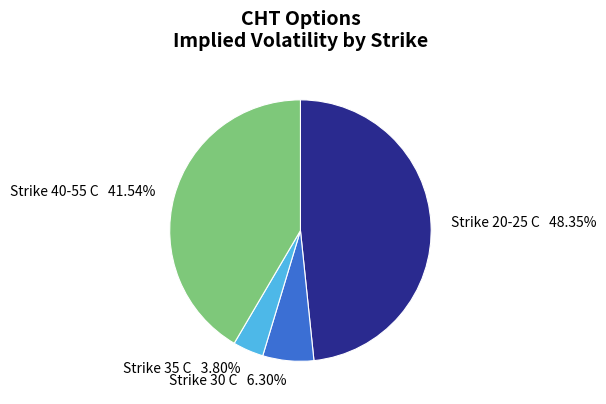

Between Strike 40-55 C 41.54% and Strike 35 C 3.80%, which is larger?

Strike 40-55 C 41.54%